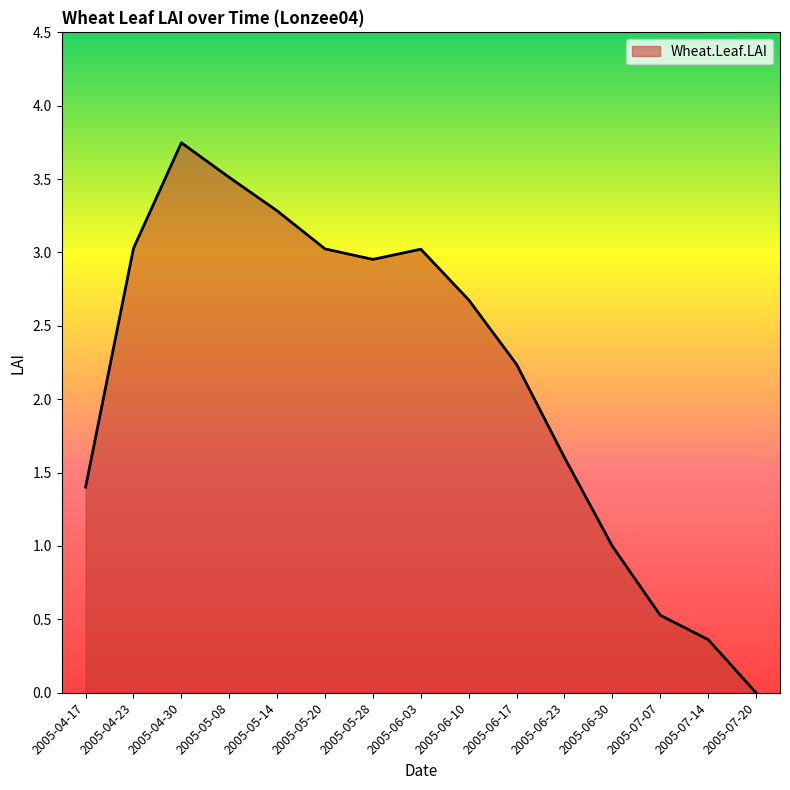

Which has a higher value, 2005-07-20 or 2005-06-23?

2005-06-23